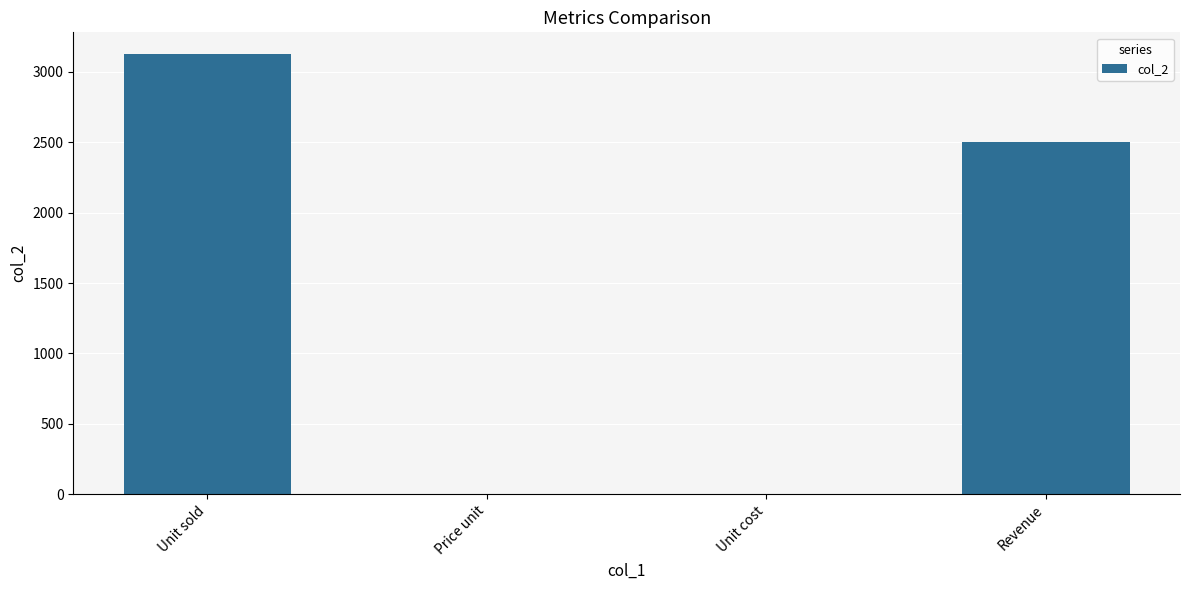

Which label corresponds to the largest value in the chart?

Unit sold